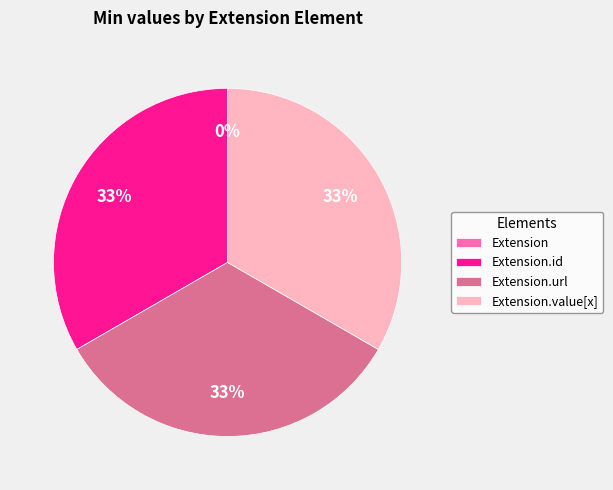

Which category has the biggest portion of the pie?

Extension.id